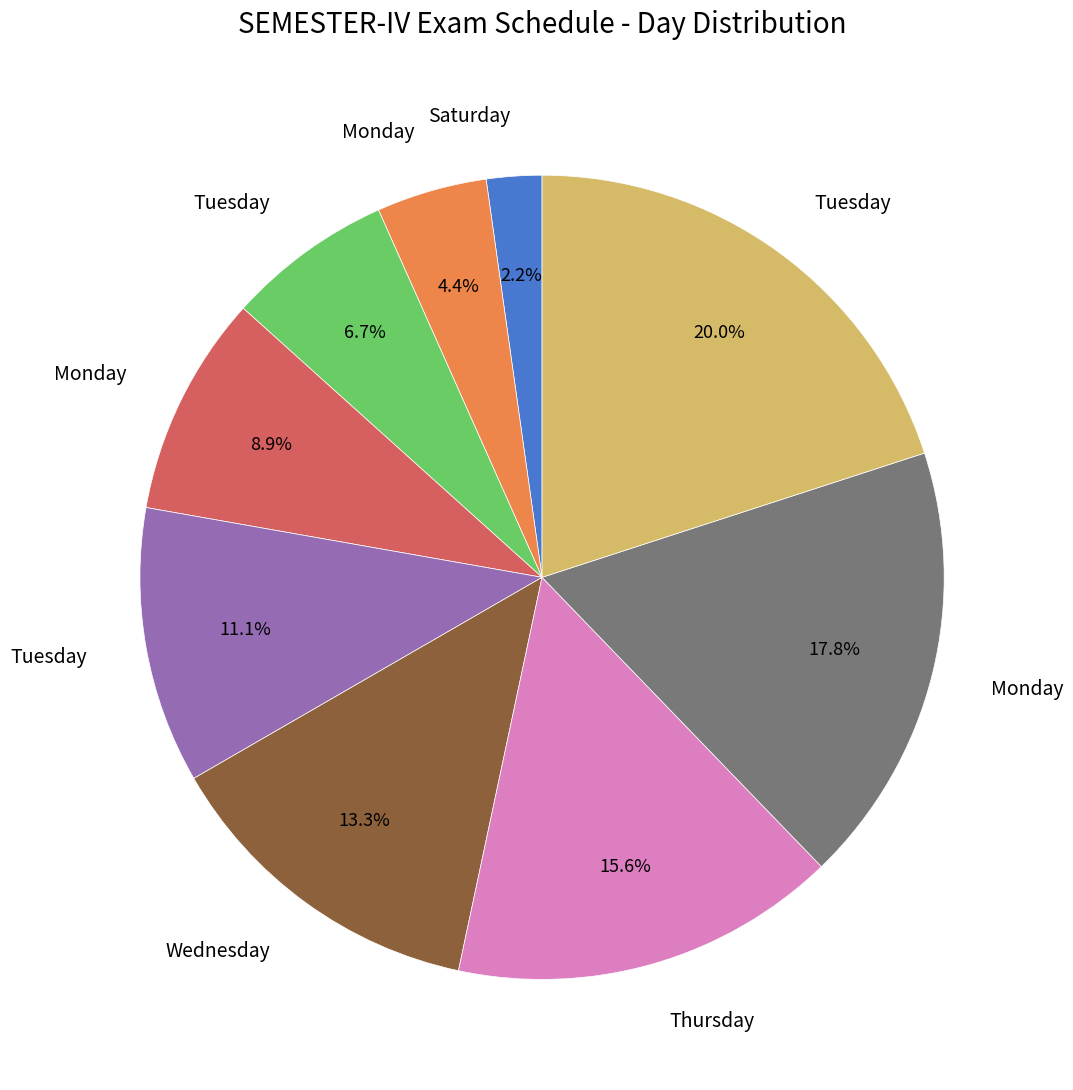

Is there a majority slice in this chart?

No